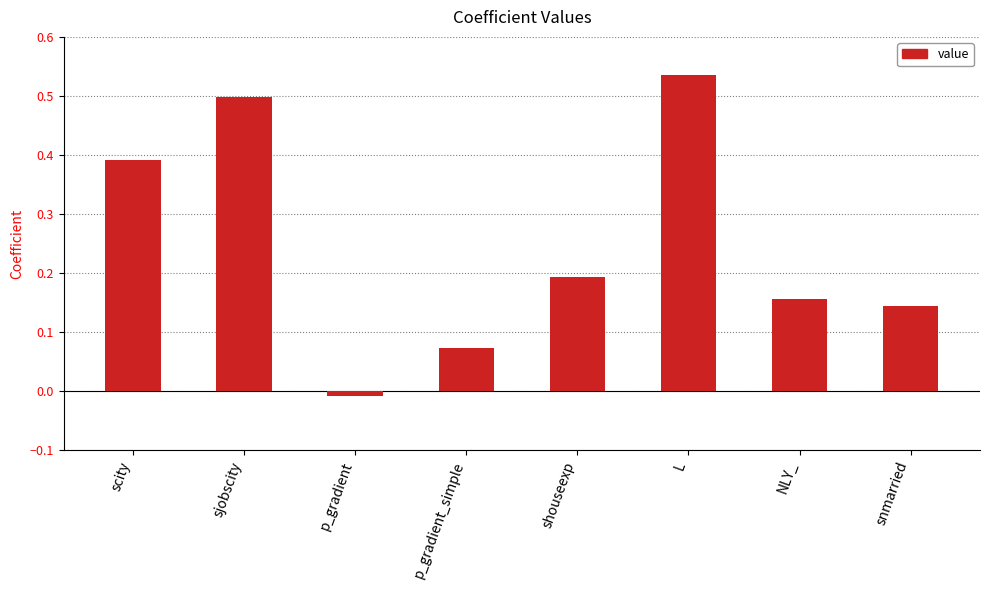

Which category has the lowest value across all series?

p_gradient